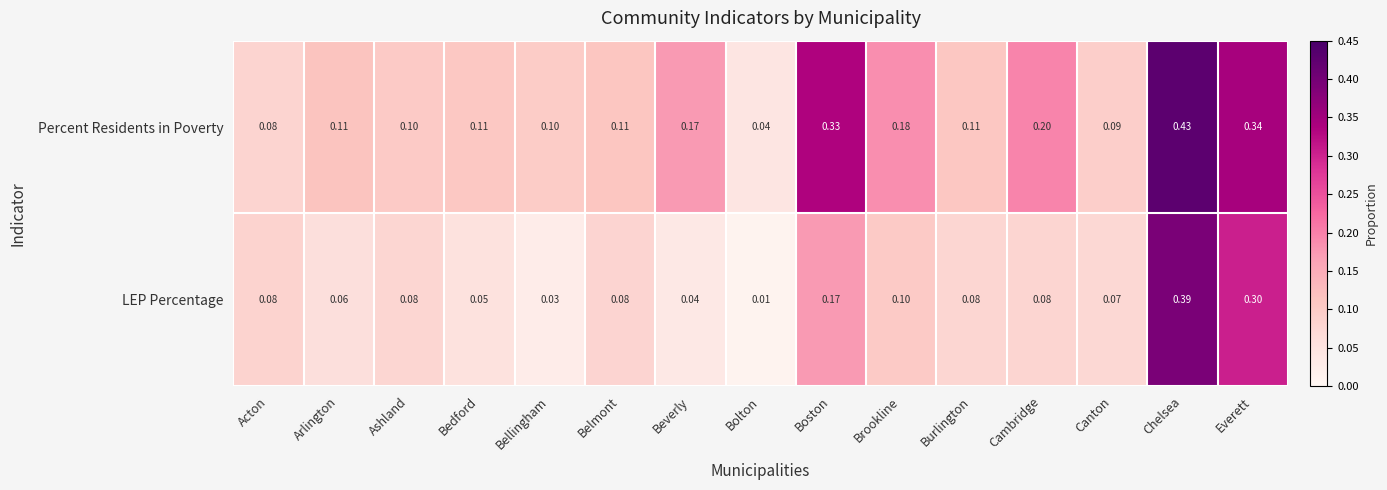

List the series in order of their overall mean, highest first.

Percent Residents in Poverty, LEP Percentage